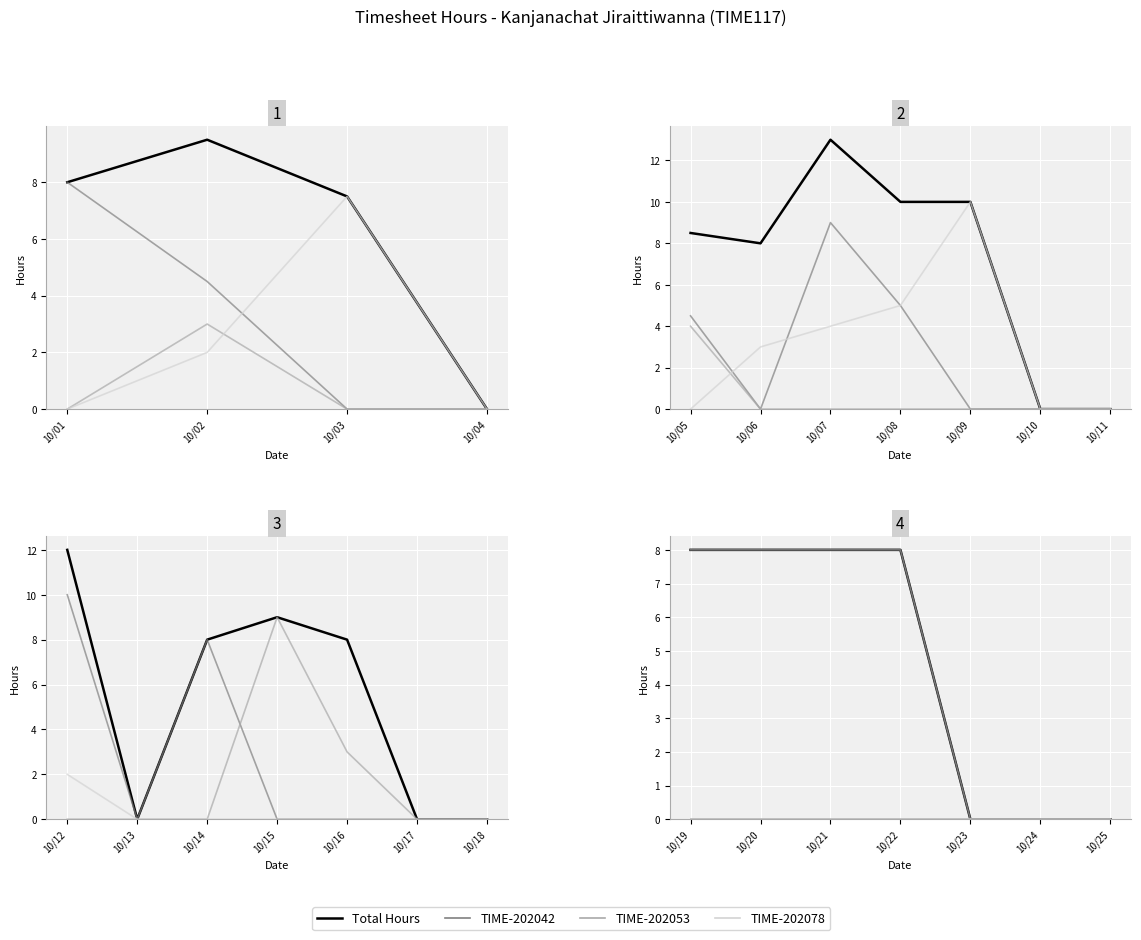

True or false: Total Hours has more than 0 points higher than both neighbors.

False